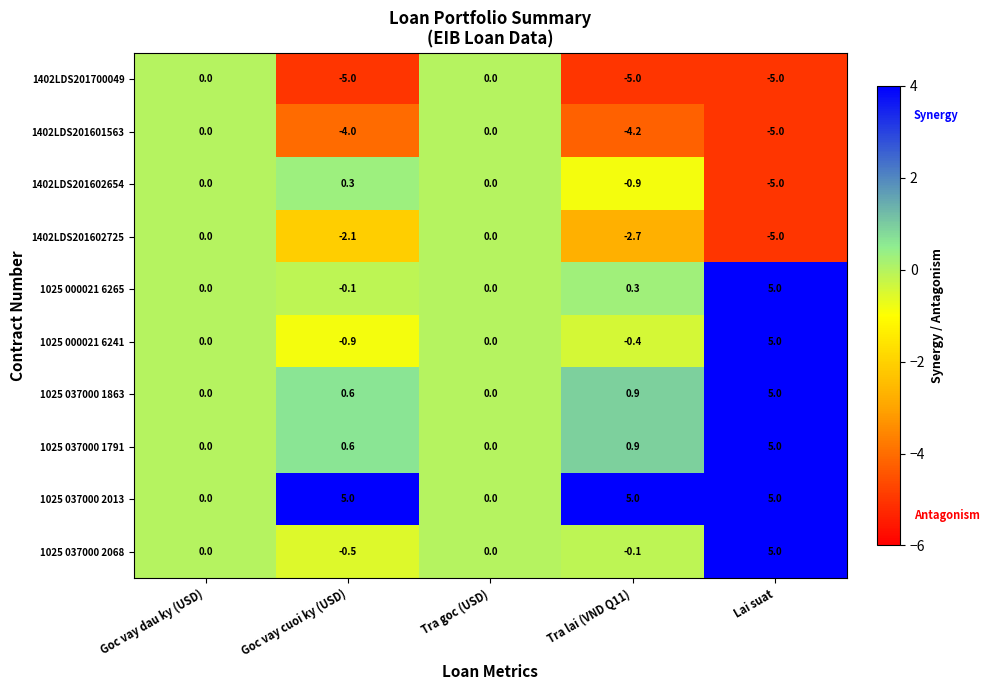

How many categories are shown in the chart?

5